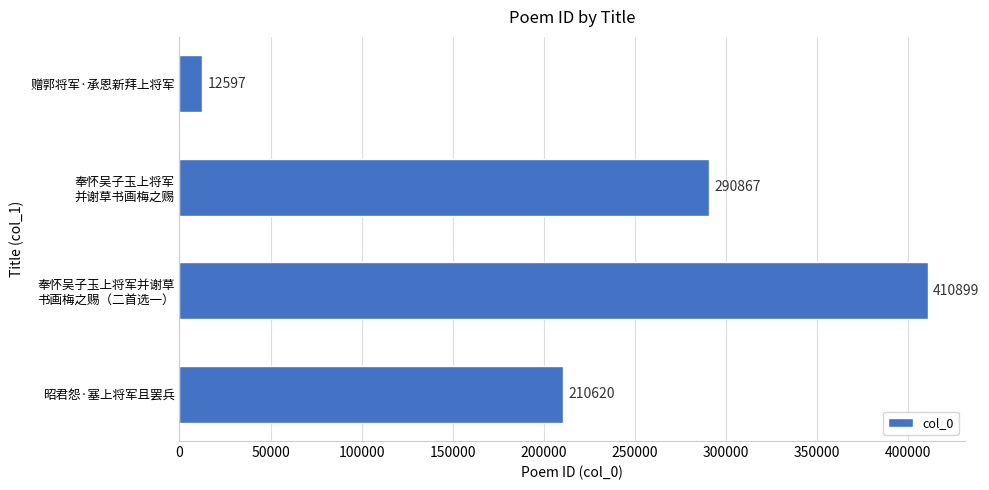

What is the difference between the second highest and second lowest values?

80247